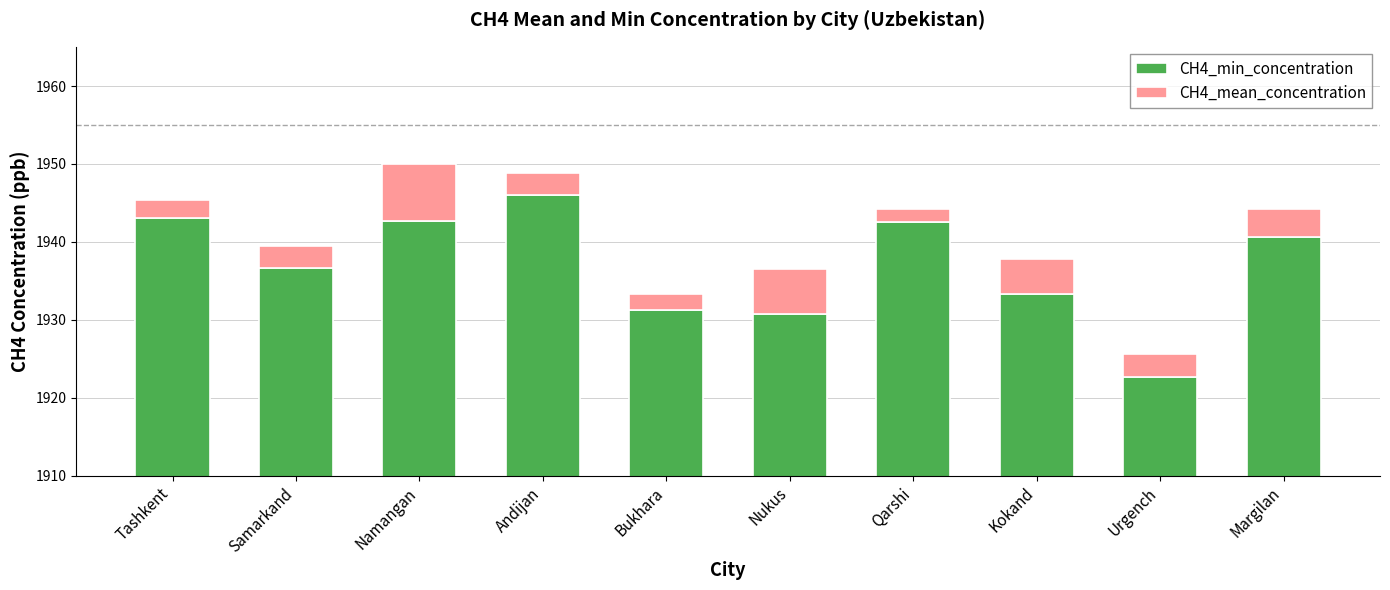

True or false: CH4_min_concentration has a value of 2974.0 at Kokand.

False